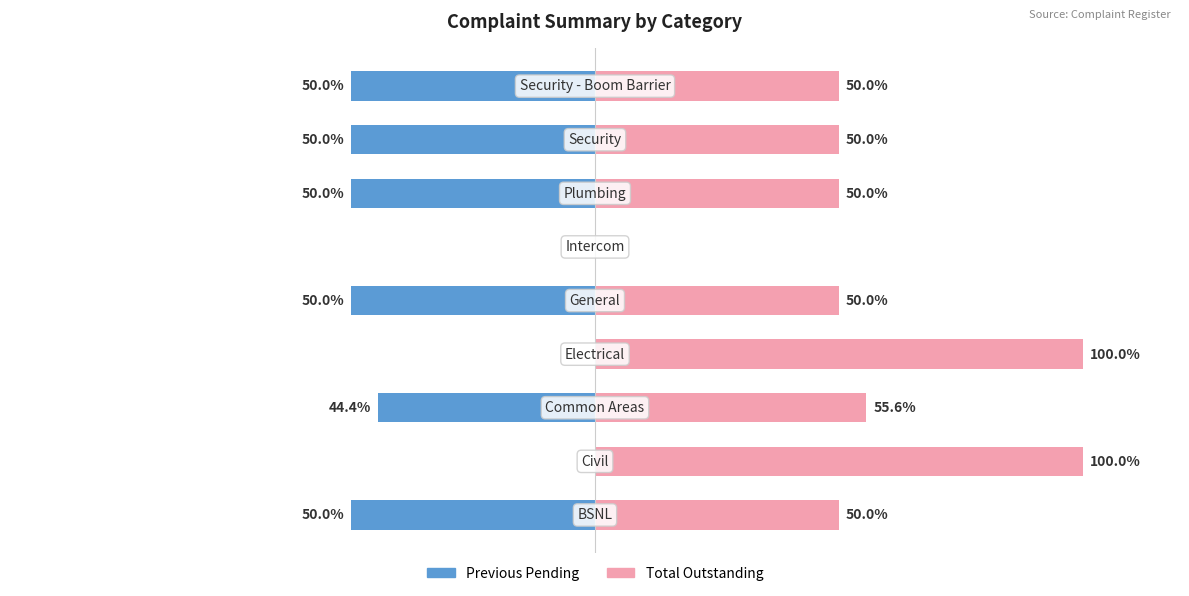

Rank the series at 1 from highest to lowest value.

Total Outstanding, Previous Pending